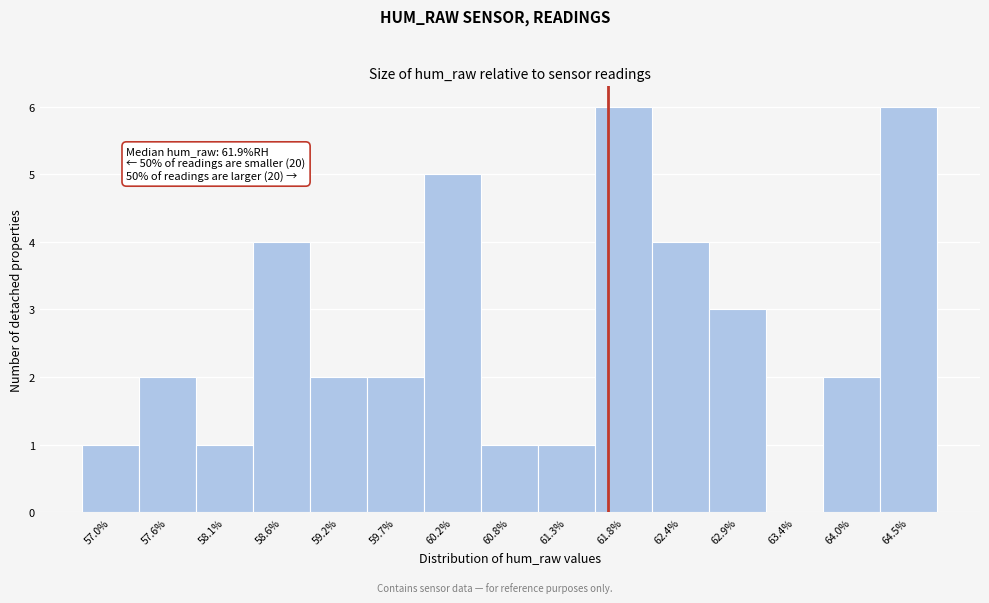

Reading left to right, what are all the values shown in this chart?

57.0%=1	57.6%=2	58.1%=1	58.6%=4	59.2%=2	59.7%=2	60.2%=5	60.8%=1	61.3%=1	61.8%=6	62.4%=4	62.9%=3	63.4%=0	64.0%=2	64.5%=6